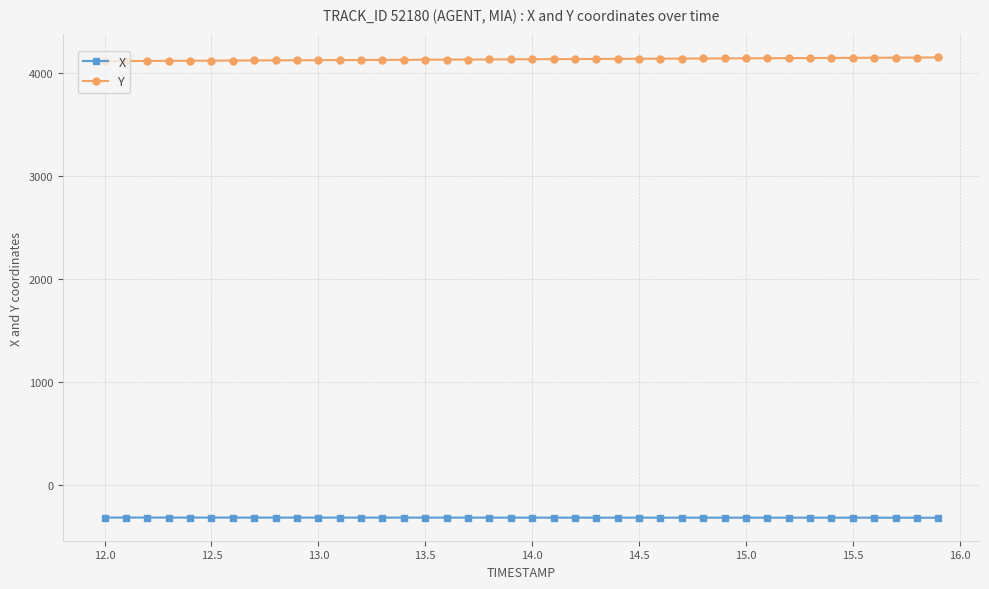

True or false: Y and X cross at least once.

False